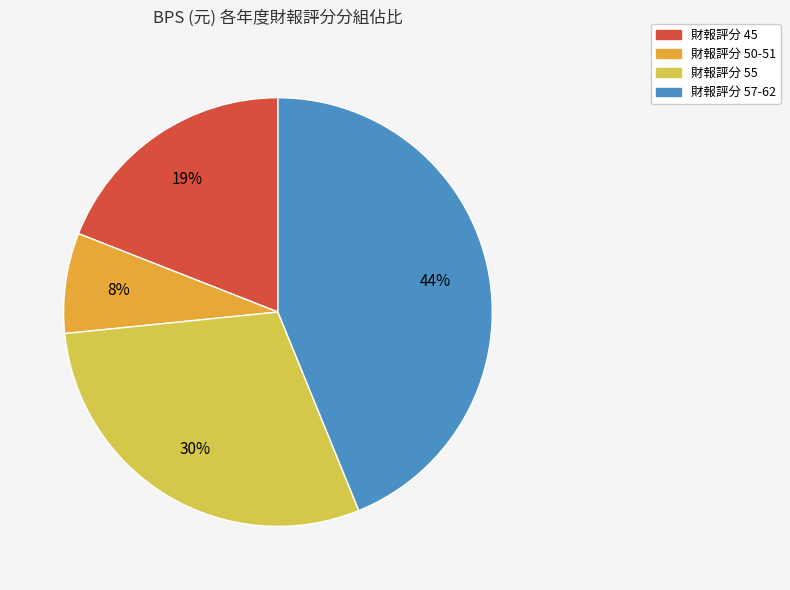

To the nearest percent, what is the difference between the largest and smallest slice percentages?

36%